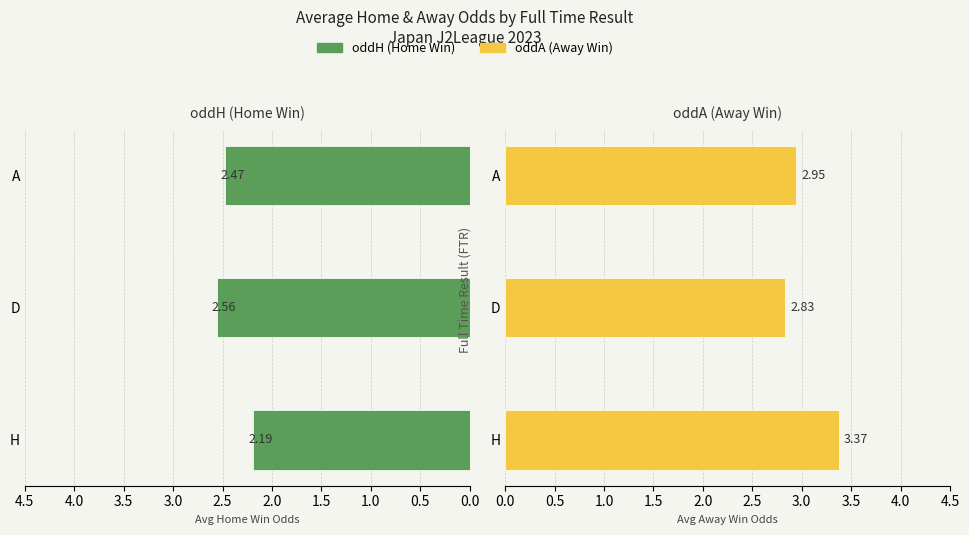

Reading right to left, transcribe all the data shown in this chart.

oddH (Home Win): 2.5	2.6	2.2
oddA (Away Win): 2.9	2.8	3.4